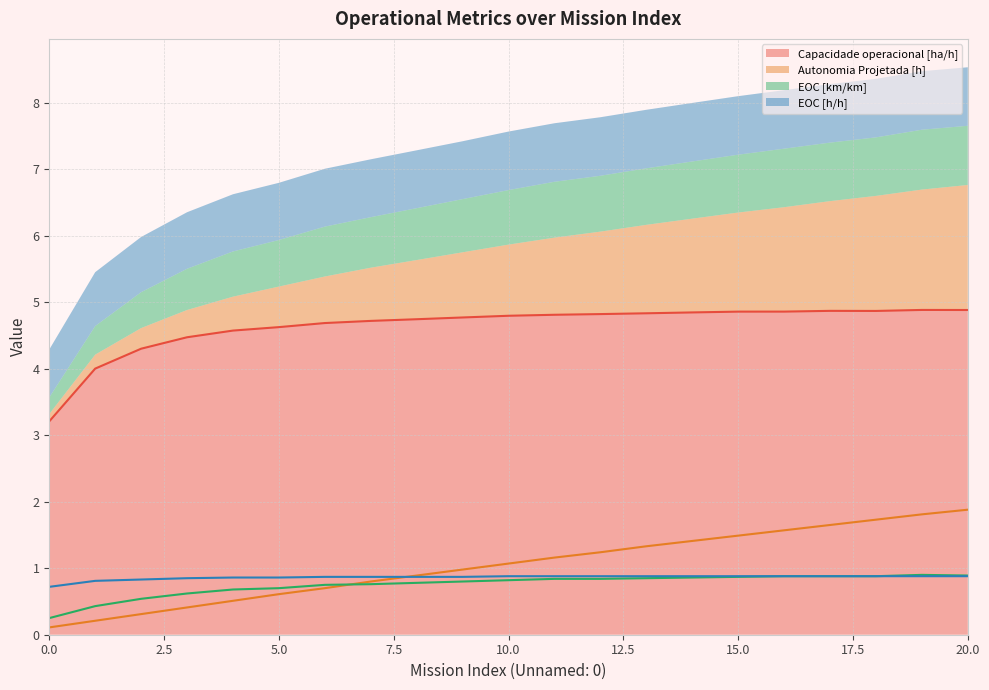

At how many categories does at least one series exceed 4?

20